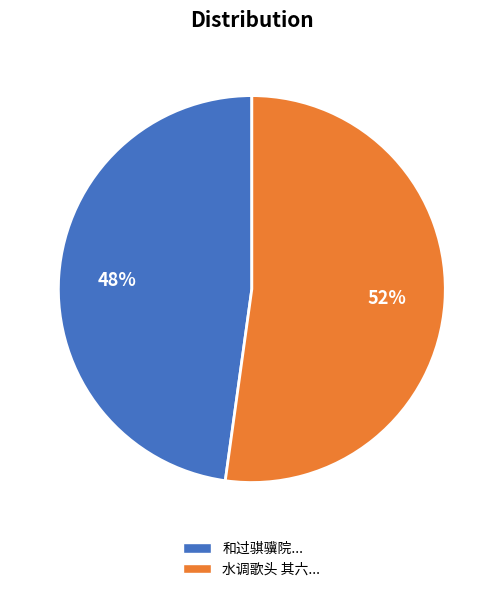

To the nearest percent, what portion does 水调歌头 其六... represent?

52%